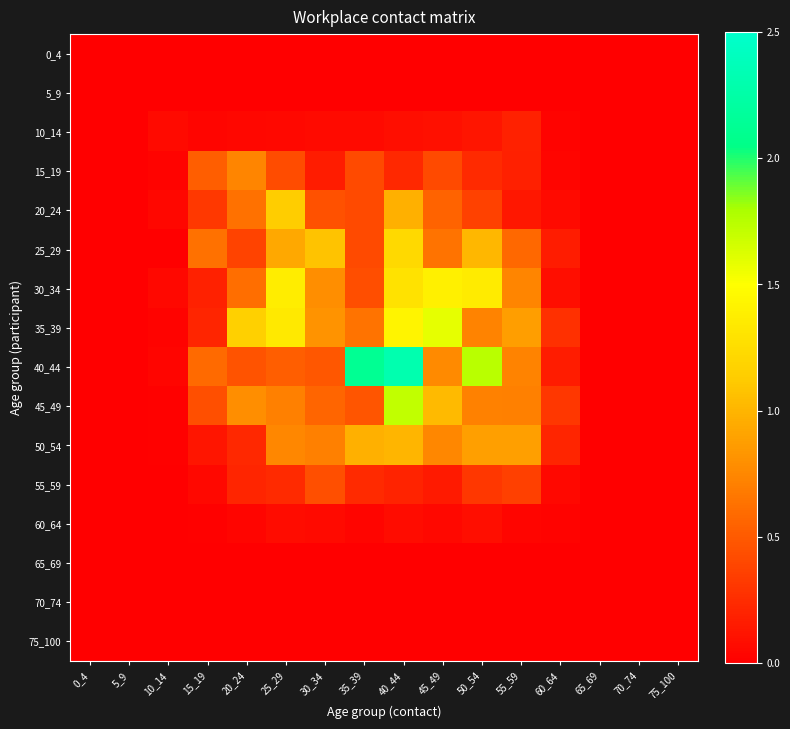

Which label corresponds to the largest value in the chart?

40_44